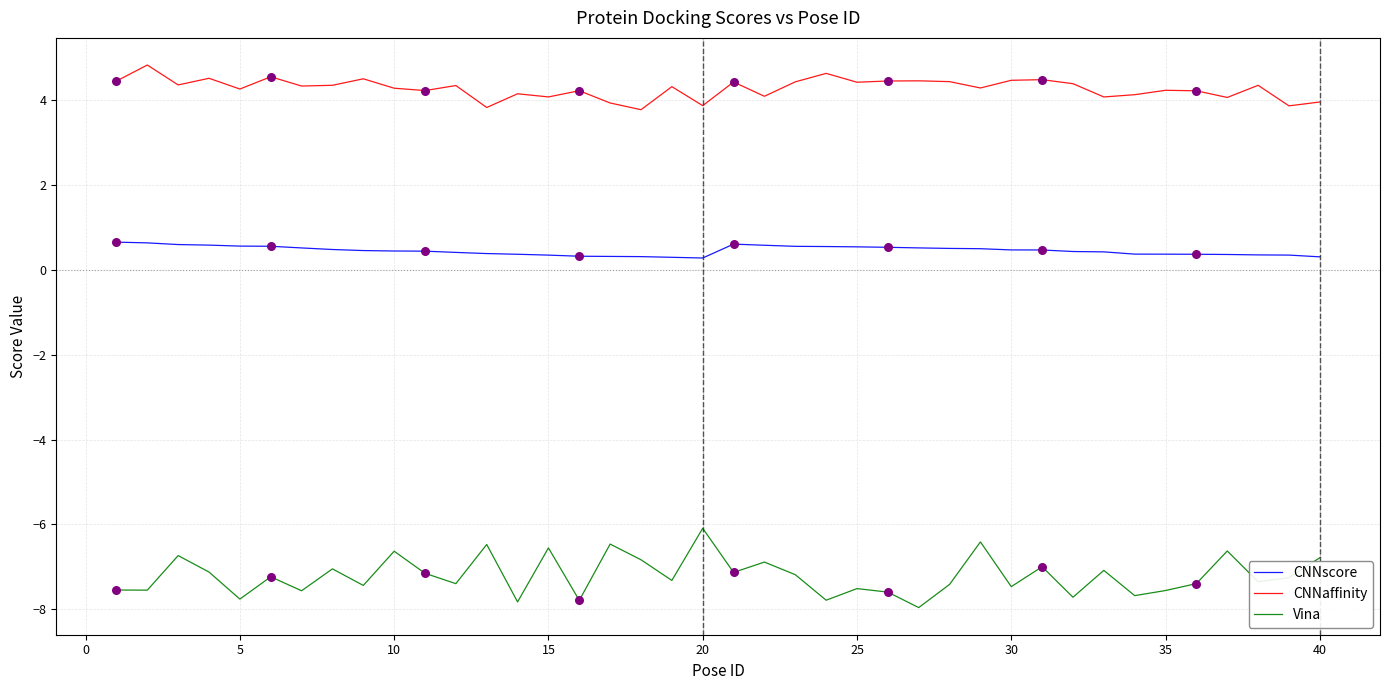

Which series has the widest spread of values?

Vina